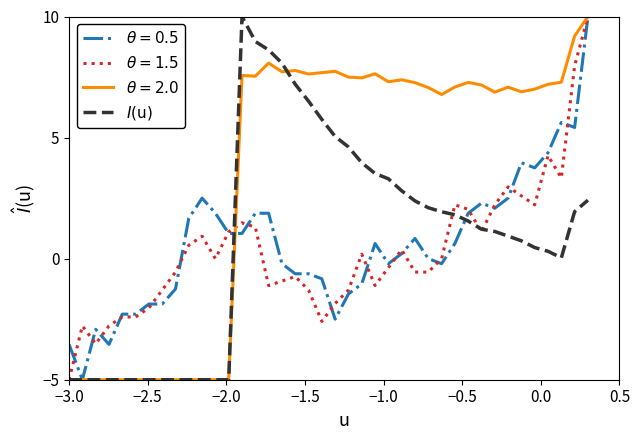

What is the minimum value shown in the chart?

-5.0